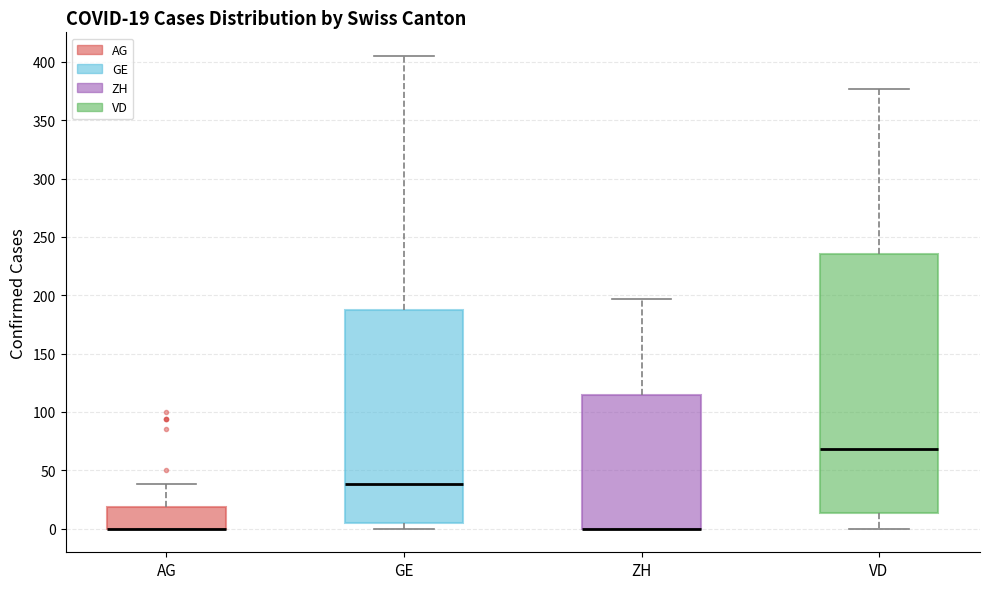

Which box is the tallest, from its lower edge to its upper edge?

VD